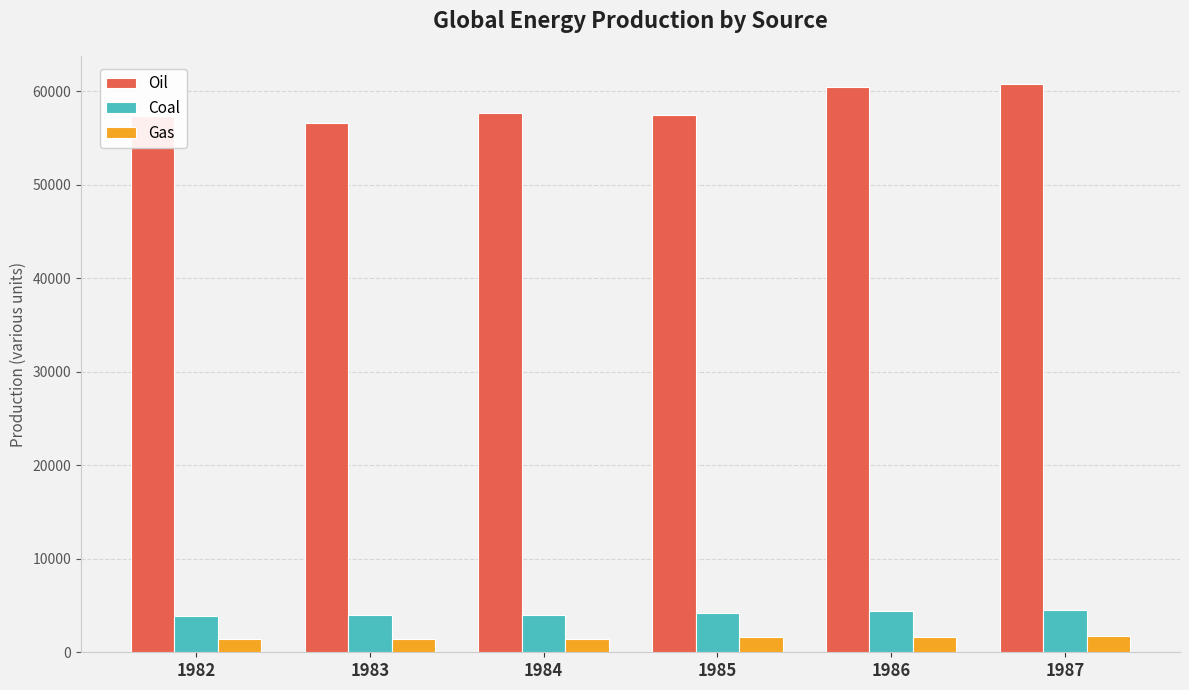

What is the value of the Coal bar at the 3rd from the left?

3986.9